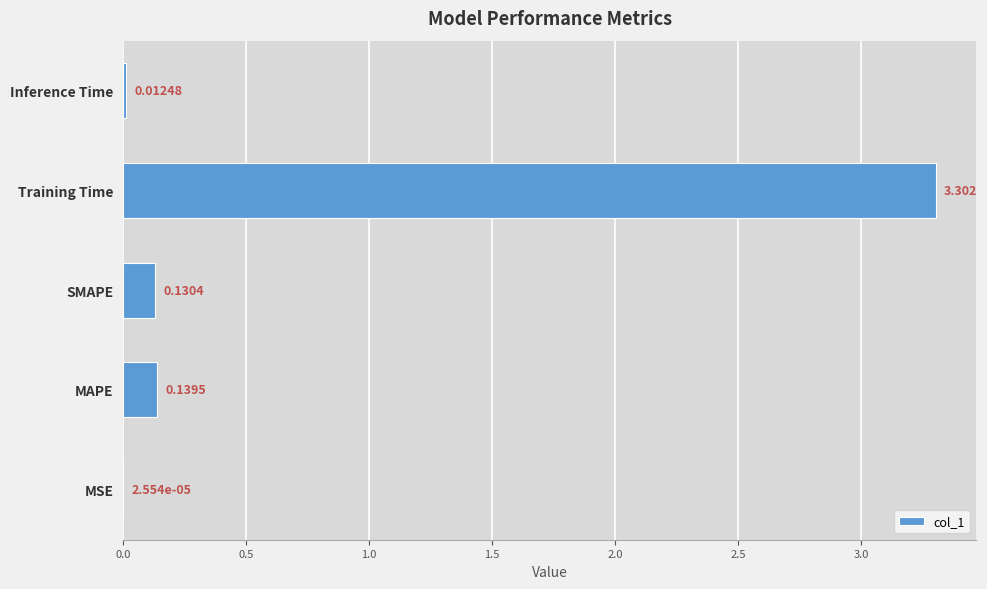

At which category does the chart reach its peak across all series?

Training Time